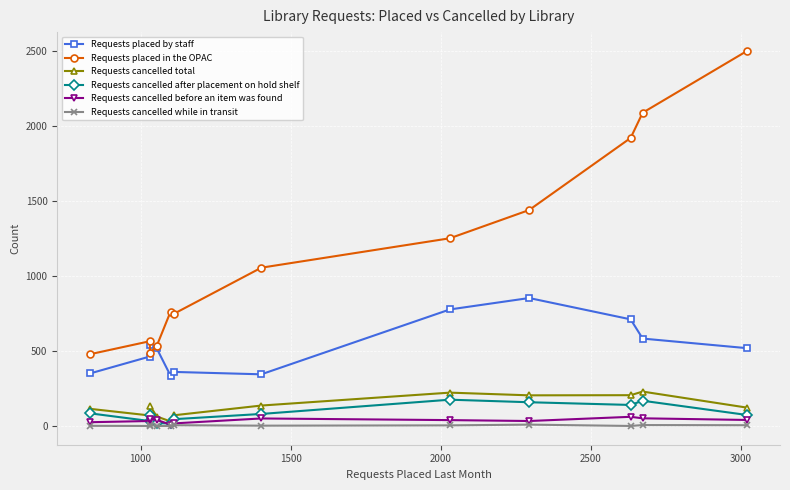

What is the maximum value for Requests cancelled total?

231